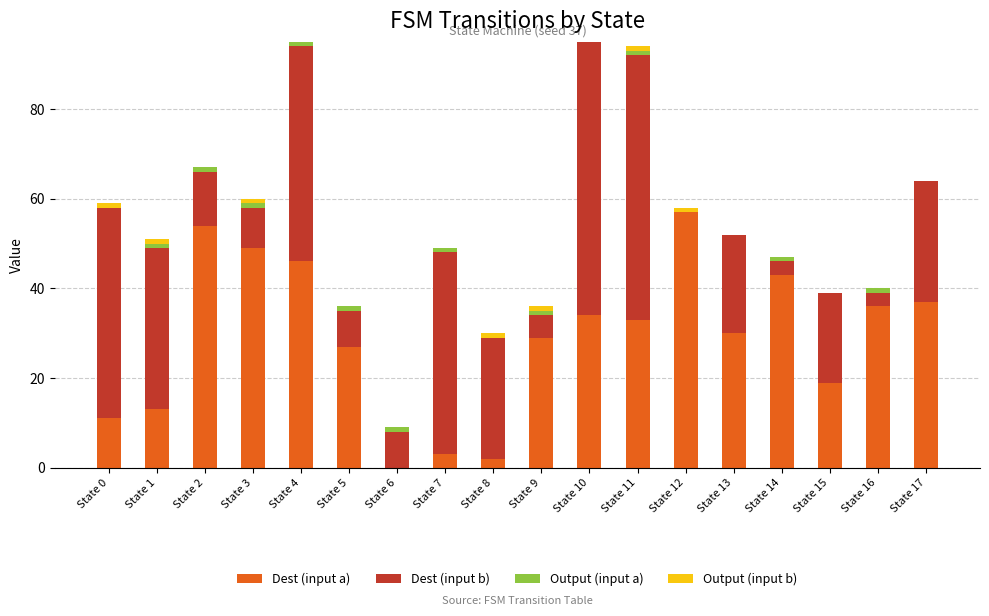

The value of Dest (input a) at State 6 is -29. True or false?

False